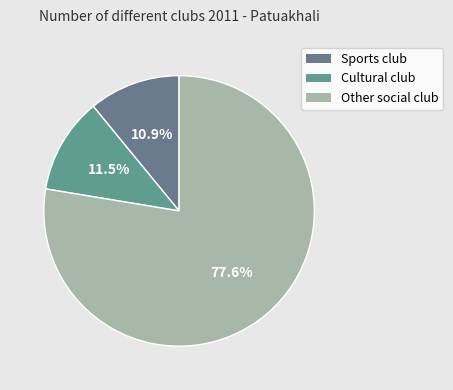

To the nearest percent, what percentage of the pie is Other social club?

78%